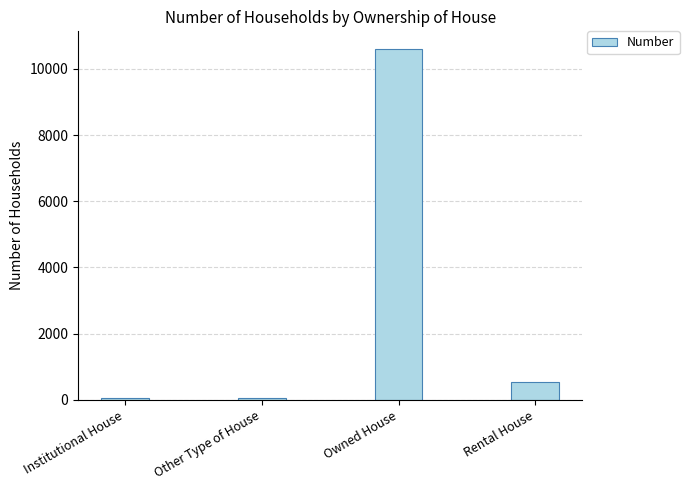

What is the difference between the maximum and second lowest values?

10543